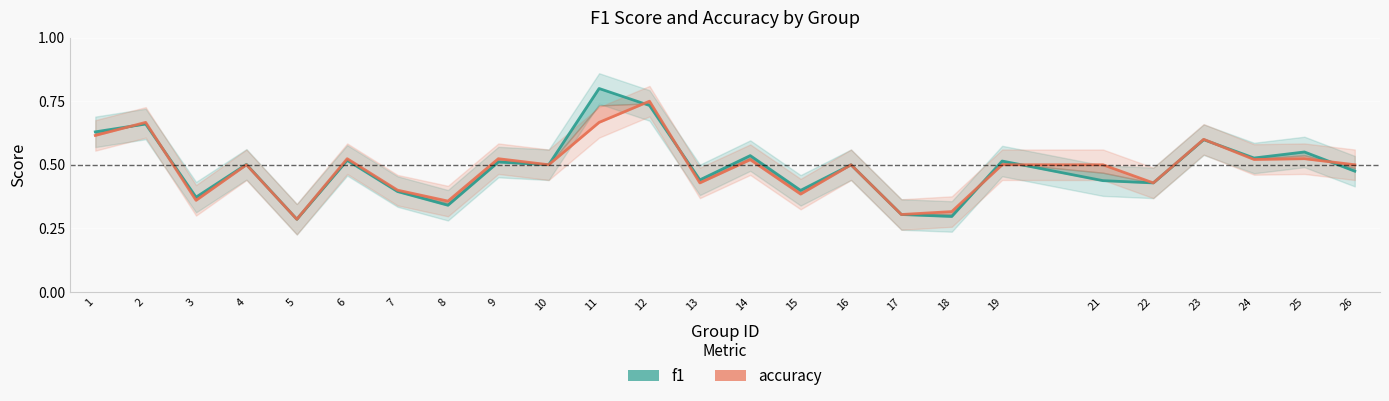

What is the sum of all accuracy values?

12.2